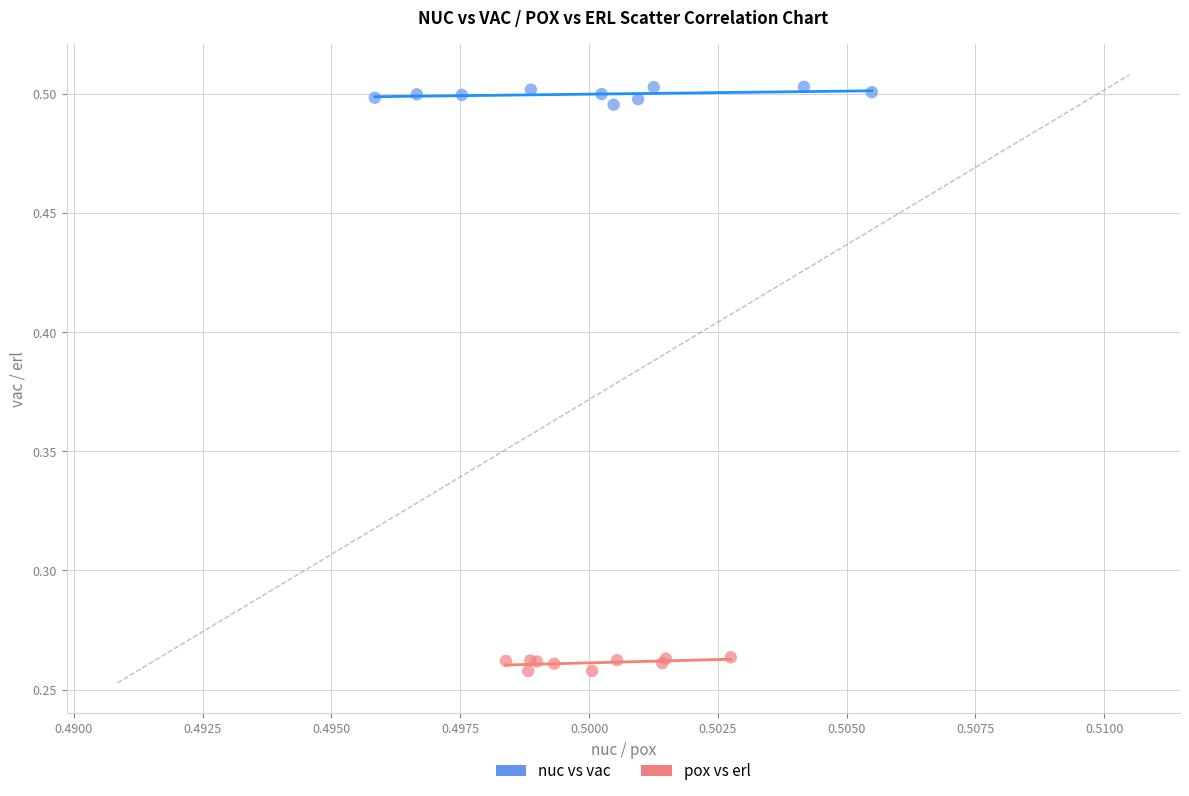

Which series reaches the minimum Y coordinate?

pox vs erl